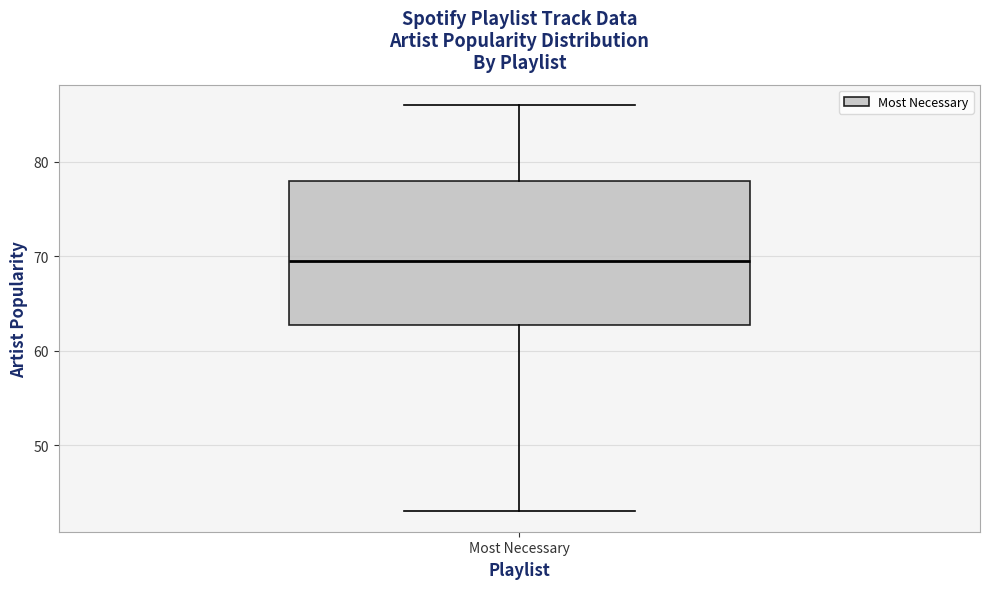

Where does the lower whisker of the box for Most Necessary end on the y-axis? The values are not printed on the chart, so give them approximately, as read against the axis.

43